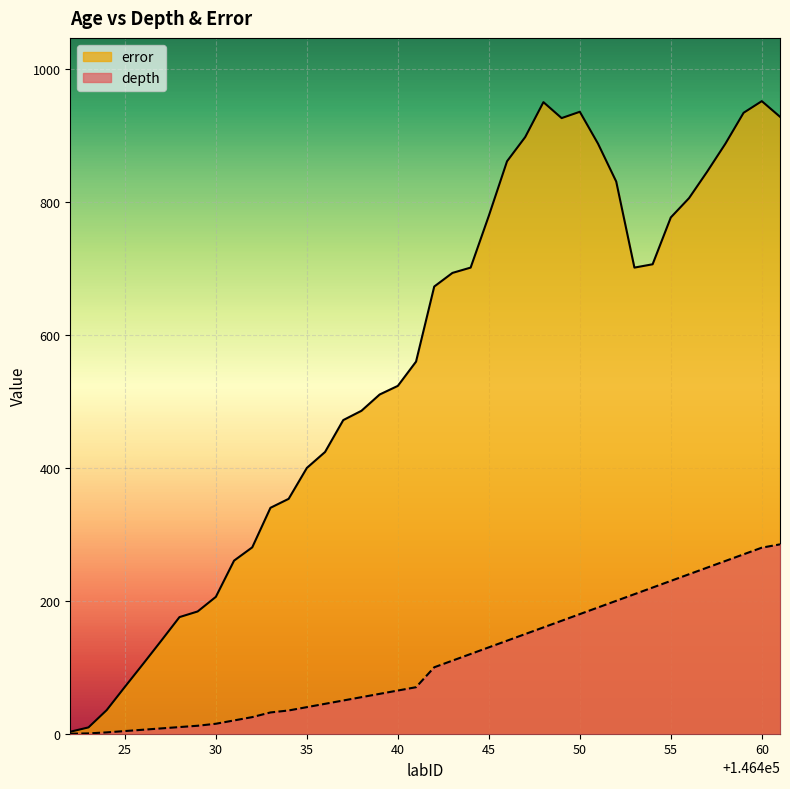

Which series has the largest total across all categories?

error